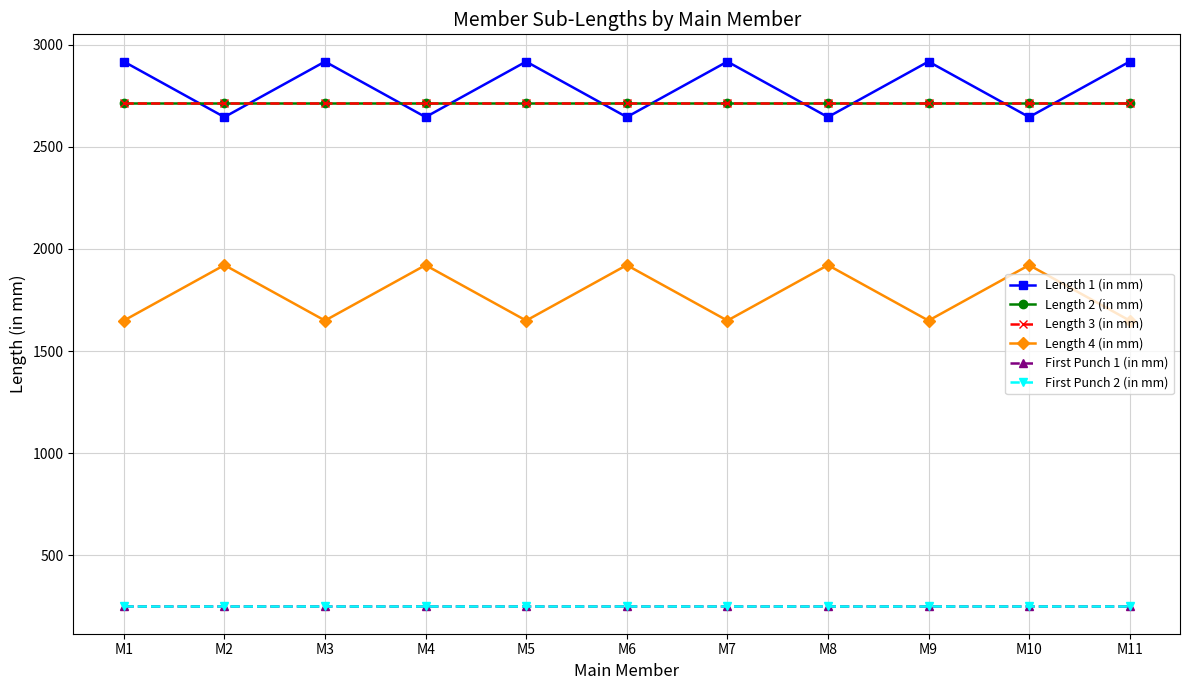

What is the sum of all First Punch 1 (in mm) values?

2750.0